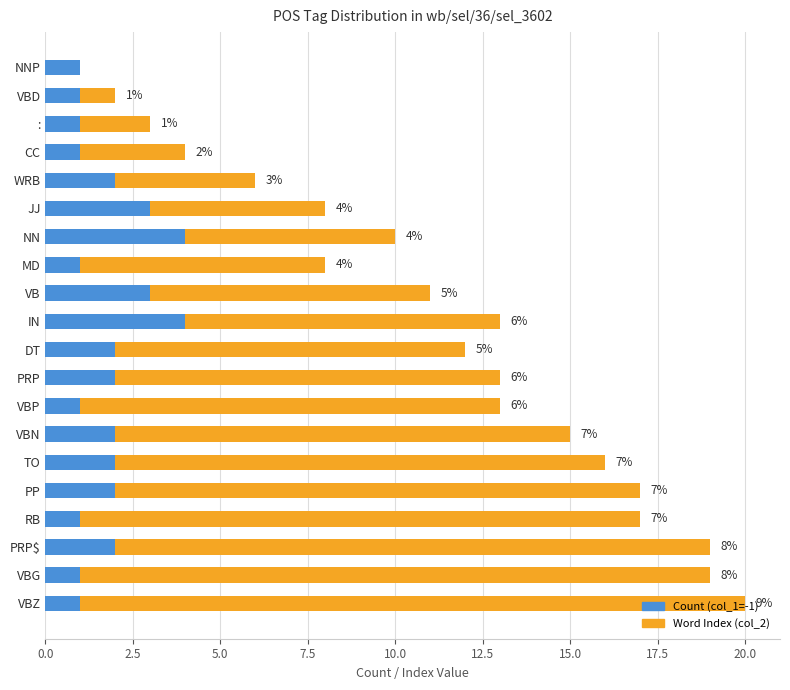

What is the total value across all series at MD?

8